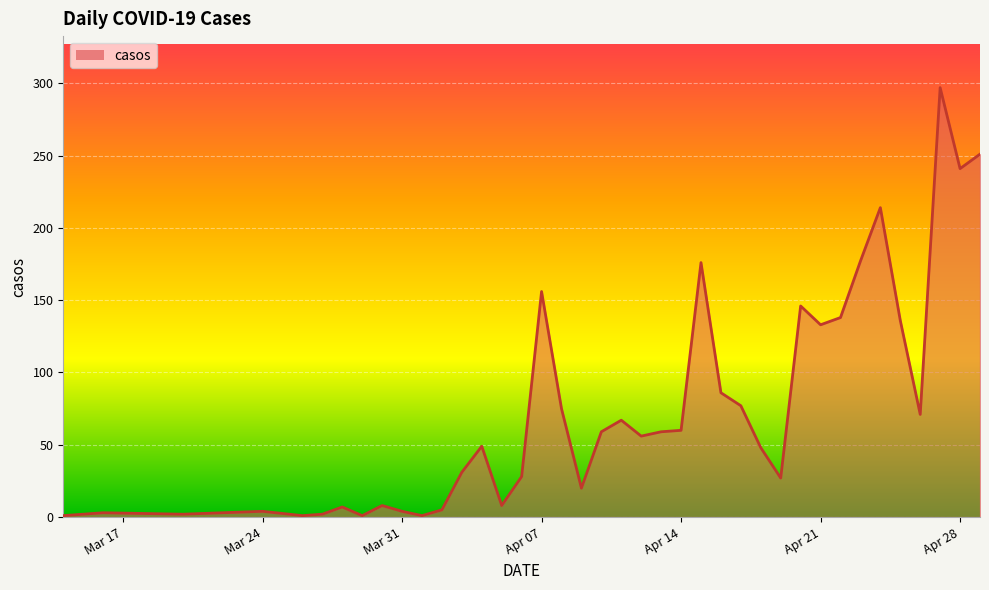

What is the smallest value displayed?

1